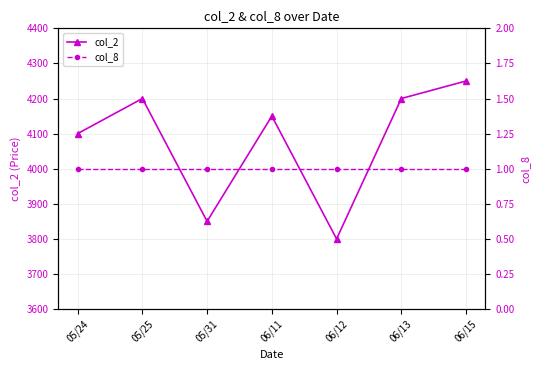

What value does the col_2 series have at 06/15?

4250